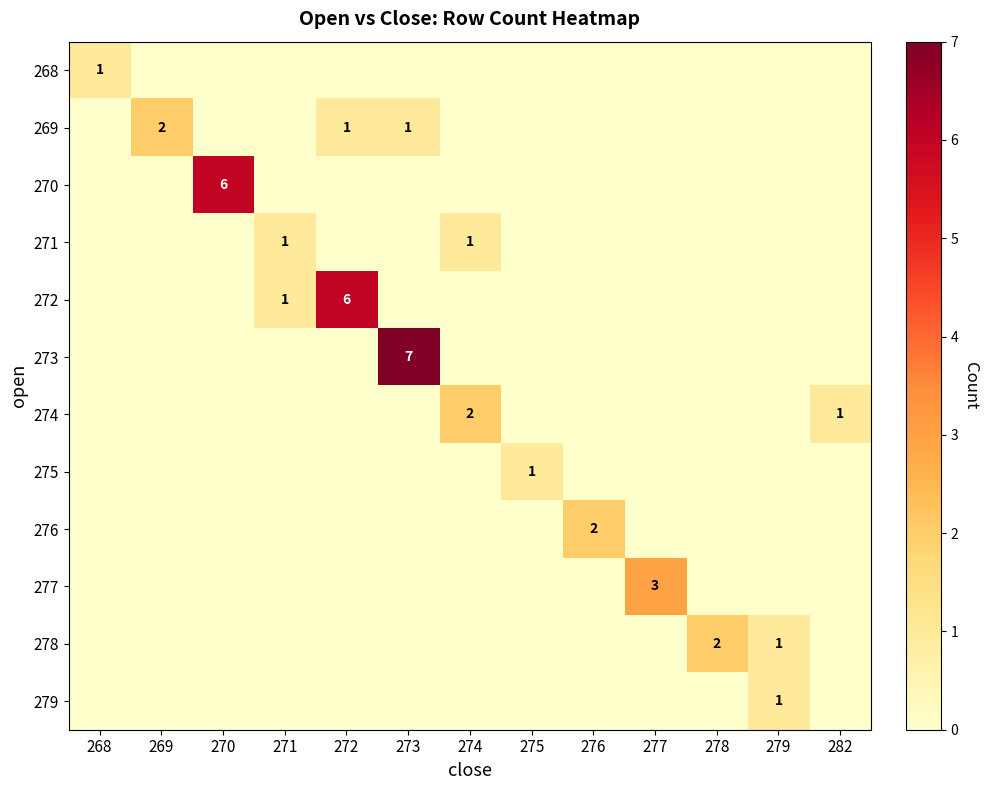

What is the total value across all series at 276?

2